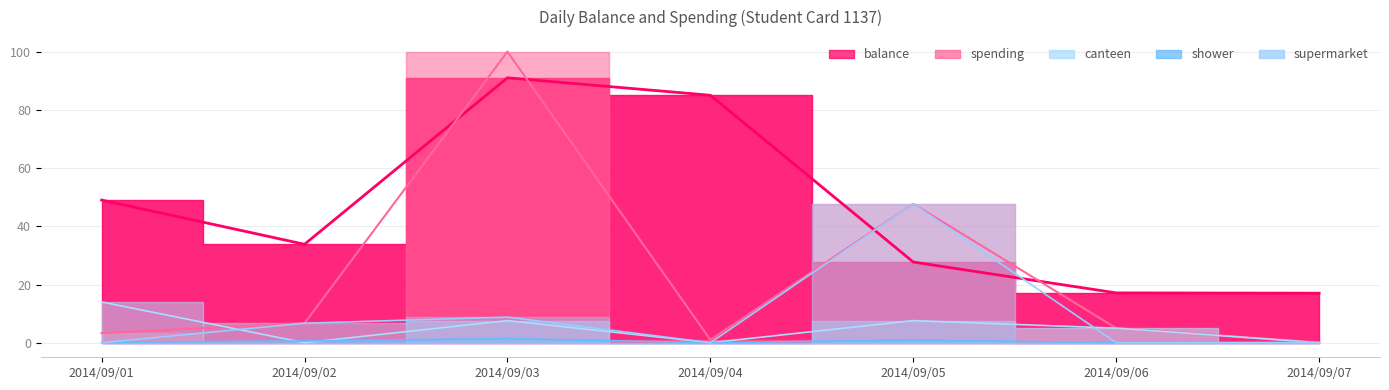

True or false: supermarket has a value of 0.0 at 2014/09/06.

True